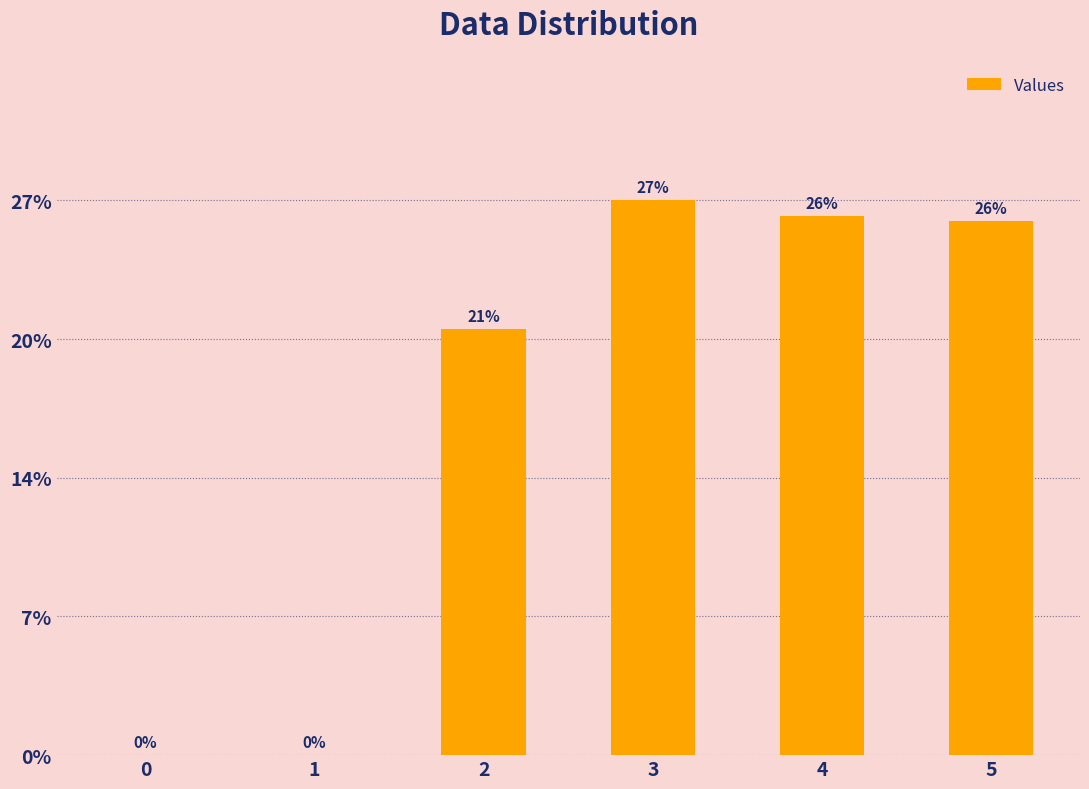

Are the bars horizontal?

No